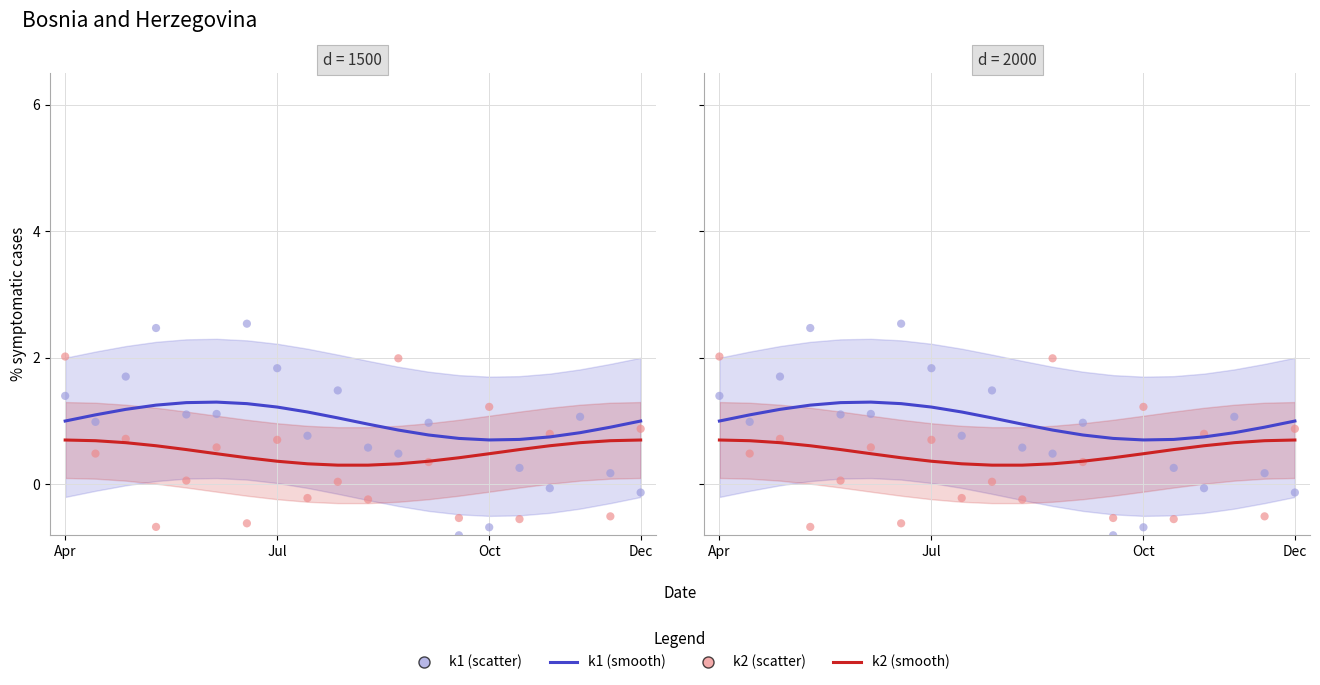

At how many categories does at least one series exceed 2?

3